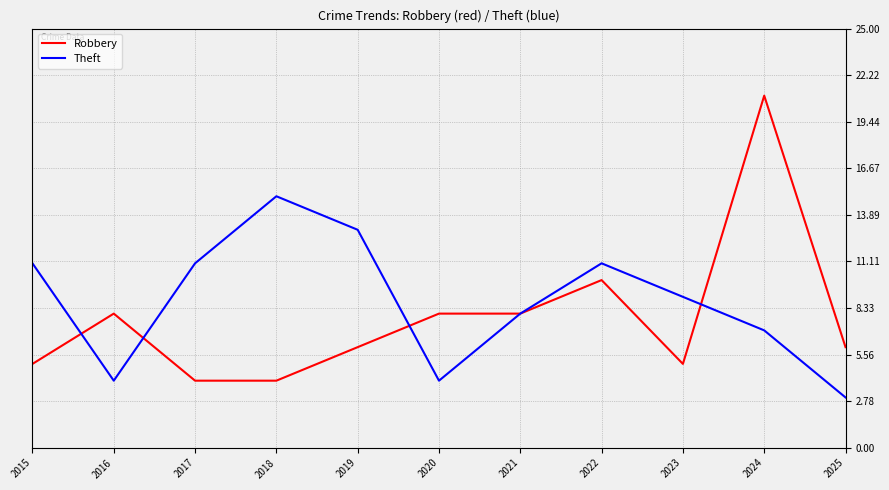

Which series changed the most between 2015 and 2025?

Theft